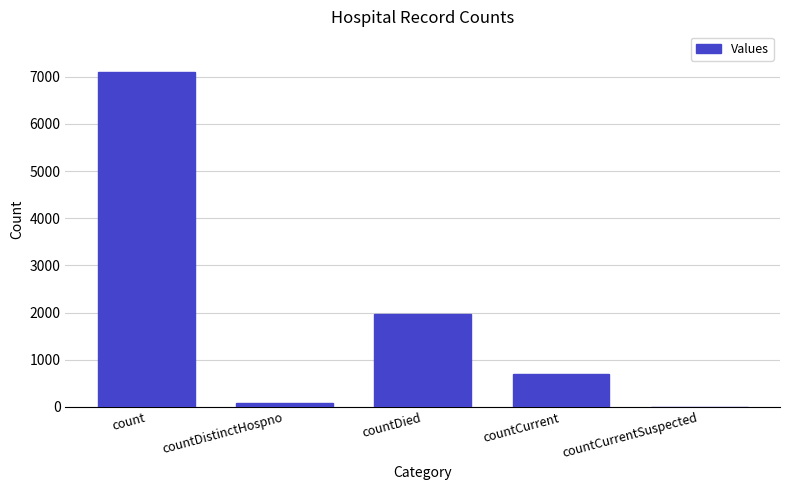

Which category has the highest value across all series?

count